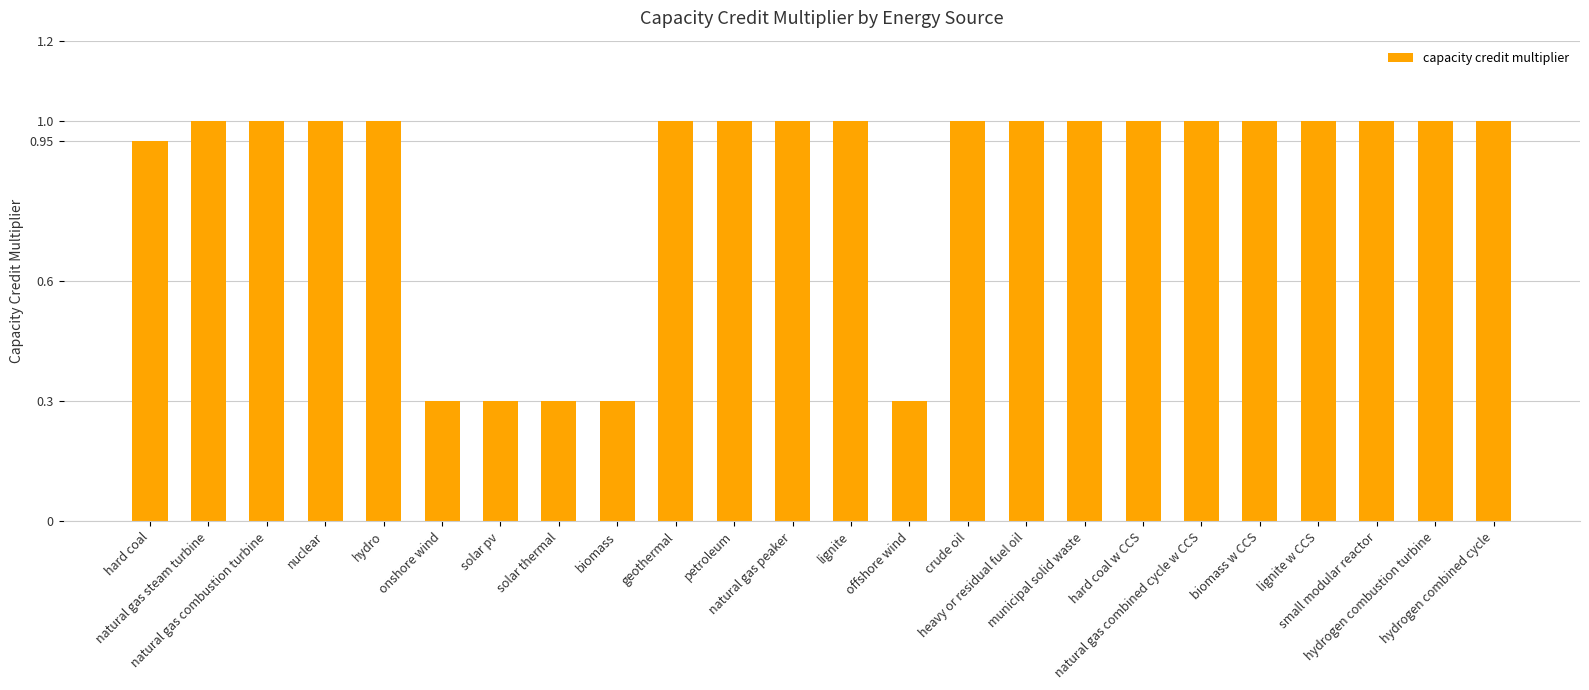

What is the maximum value shown in the chart?

1.0